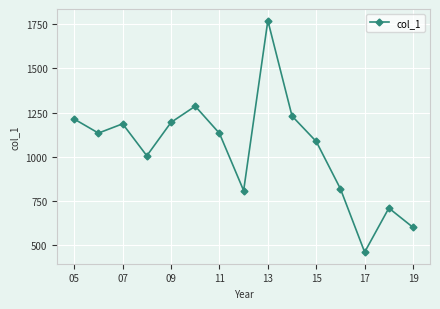

How many interior local valleys (lower than both neighbors) does the data have?

4